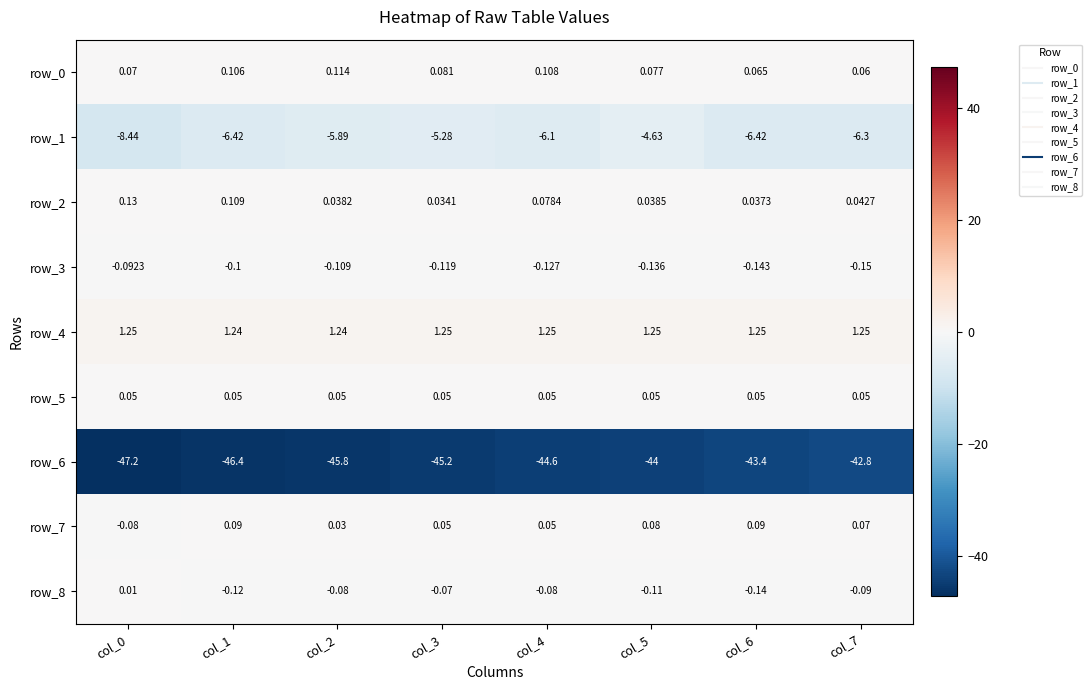

Is the value of row_4 at col_3 greater than the value of row_0 at col_7?

Yes